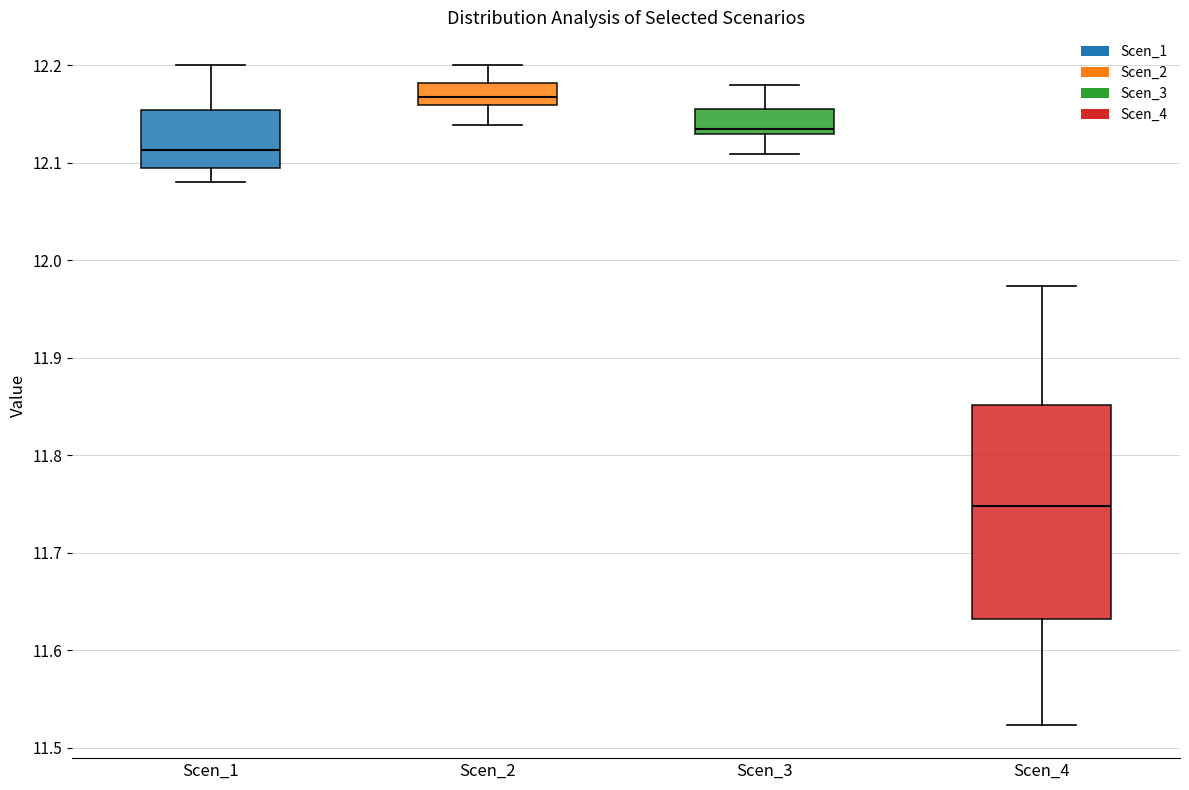

Reading left to right, read every box against the y-axis: the position of its median line, the range the box covers, and the ends of its whiskers. The values are not printed on the chart, so give them approximately, as read against the axis.

Scen_1: median 12.11, box 12.10 to 12.15, whiskers 12.08 to 12.20
Scen_2: median 12.17, box 12.16 to 12.18, whiskers 12.14 to 12.20
Scen_3: median 12.13 (just above the box's lower edge), box 12.13 to 12.15, whiskers 12.11 to 12.18
Scen_4: median 11.75, box 11.63 to 11.85, whiskers 11.52 to 11.97